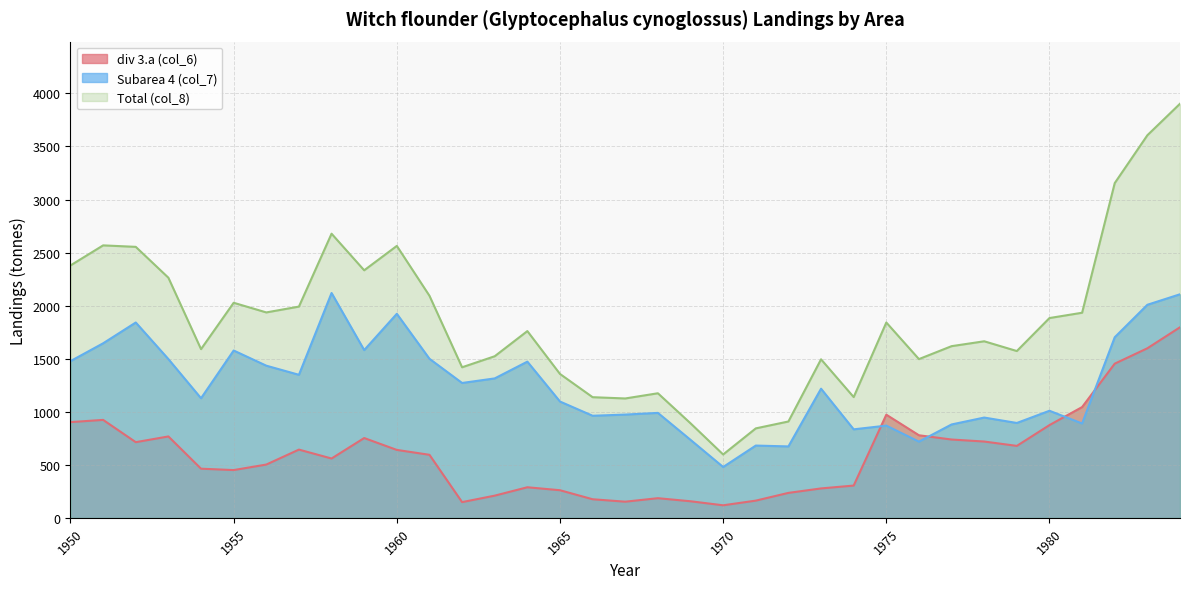

What is the maximum value for Total (col_8)?

3903